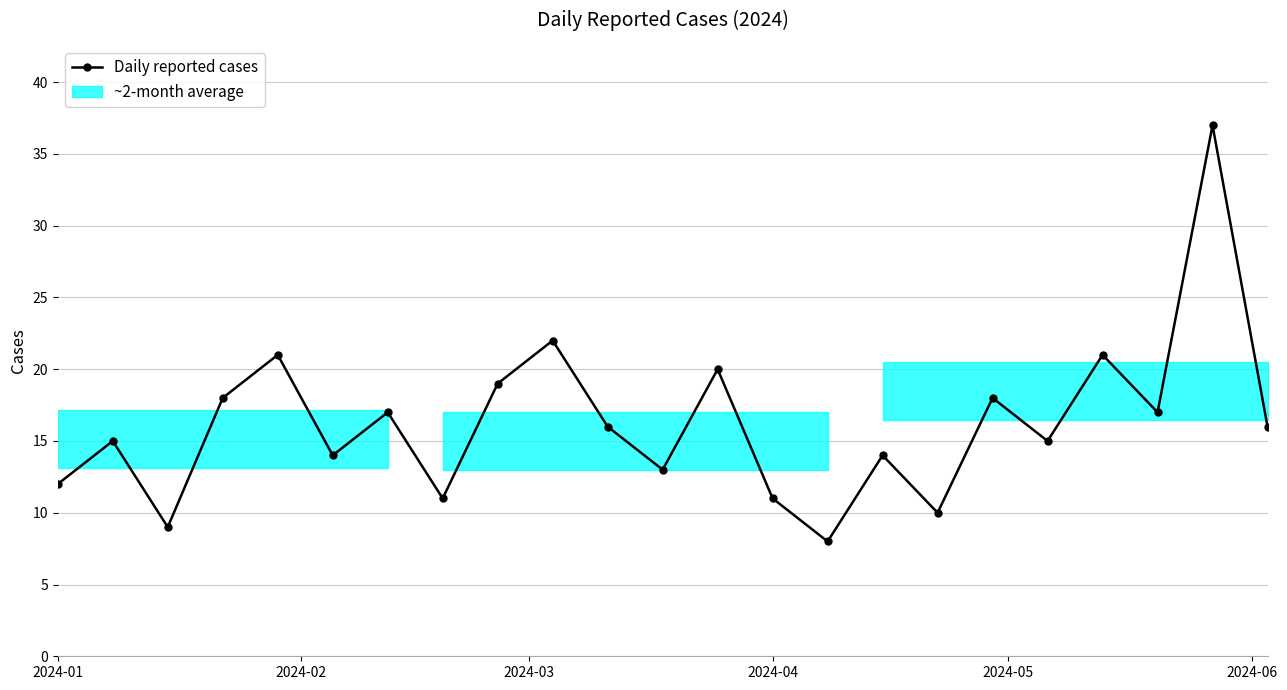

What is the value of the 21st point from the left?

17